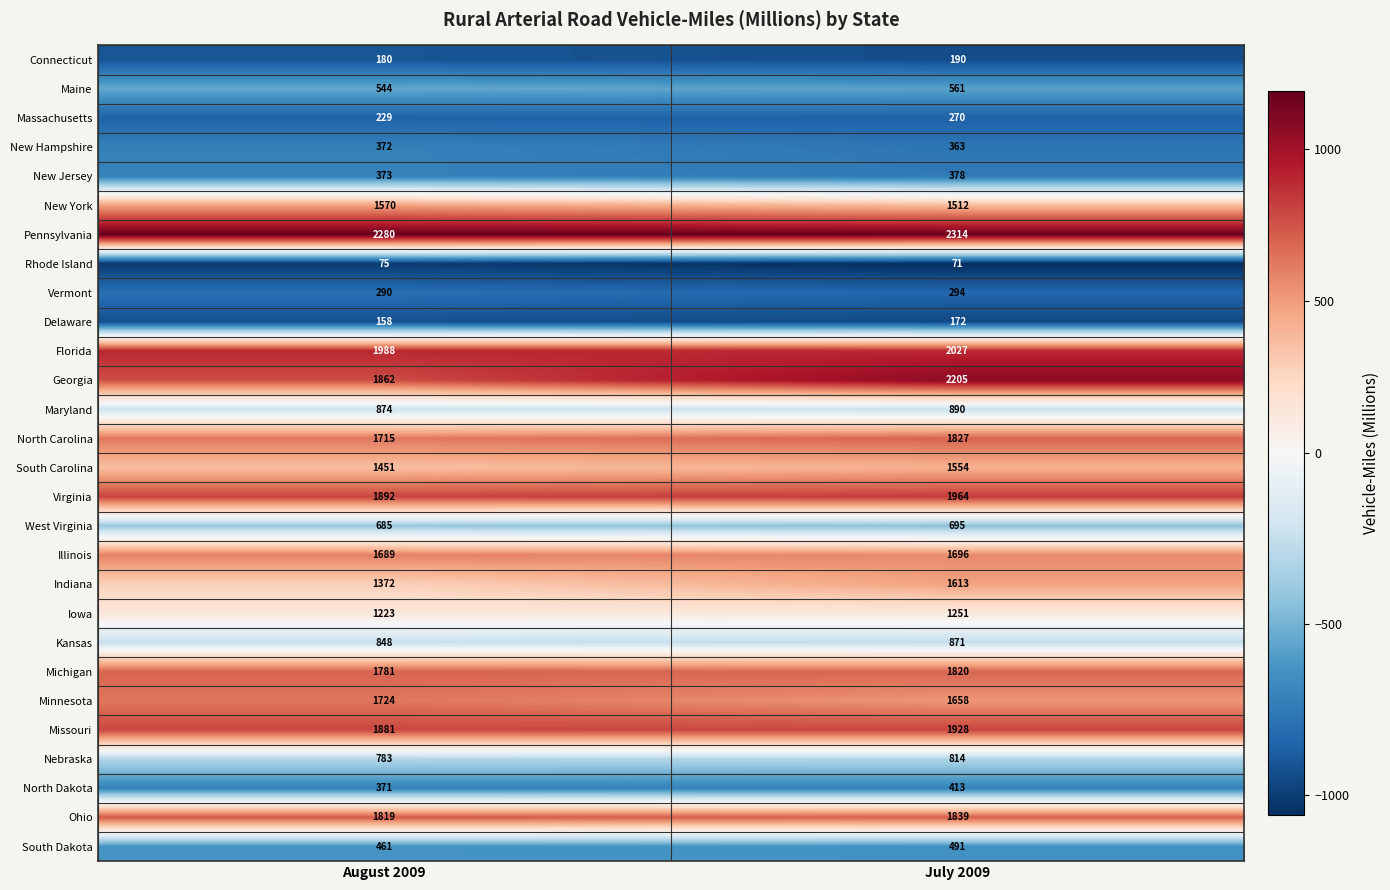

What is the smallest value displayed?

71